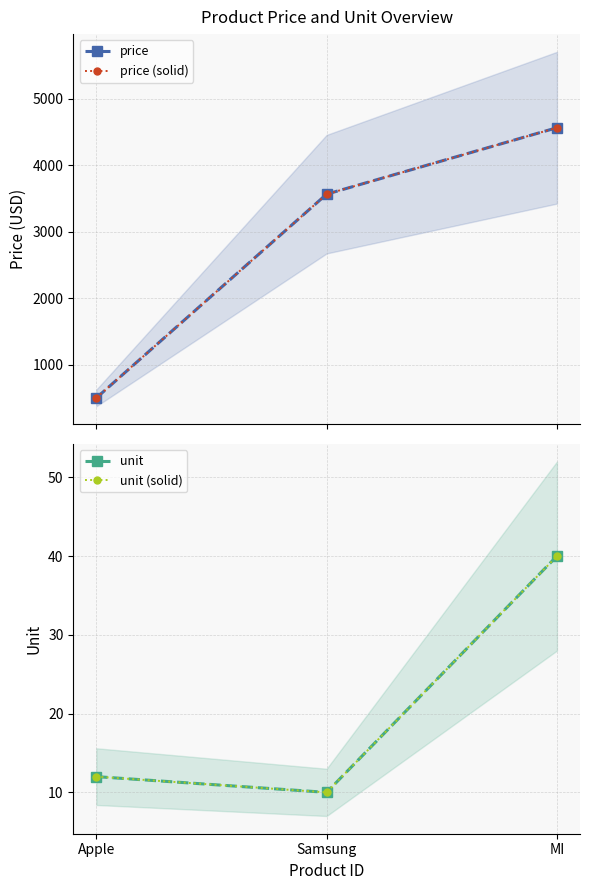

Is the value of price at Samsung greater than the value of unit (solid) at Apple?

Yes